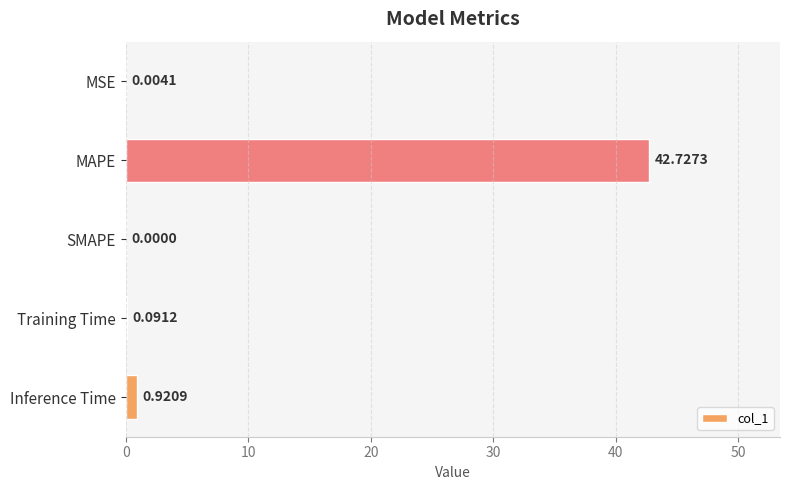

What is the sum of all values?

43.7